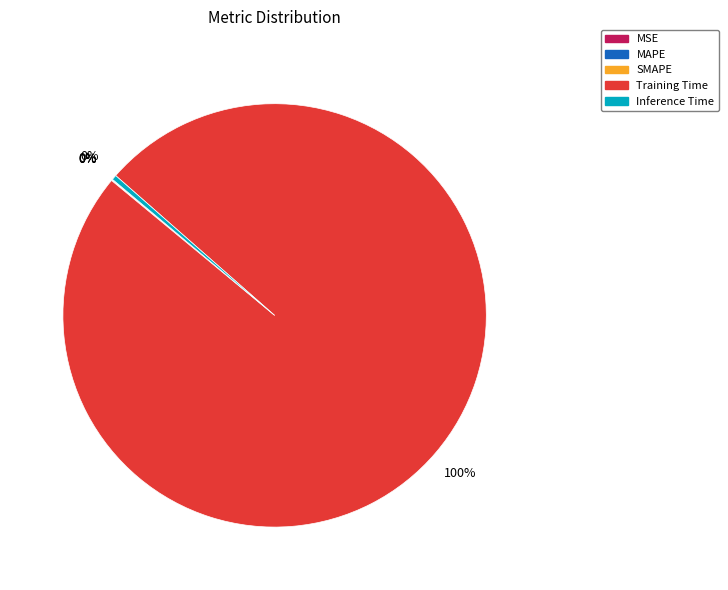

Is it true that Inference Time is 0% of the pie?

True